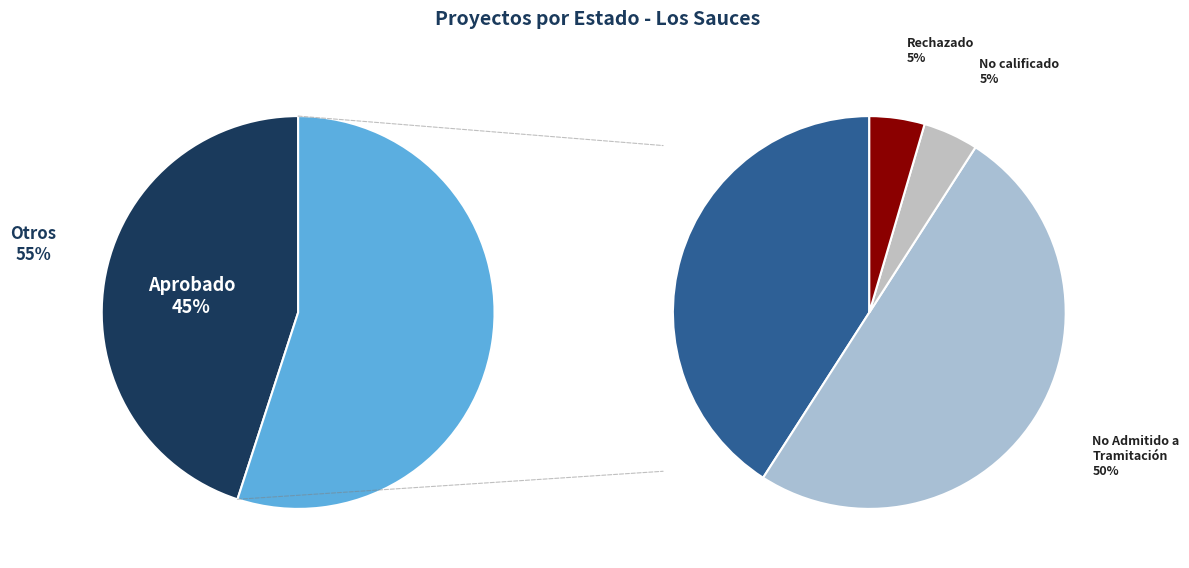

Which has a higher value, Desistido or No Admitido a Tramitación?

No Admitido a Tramitación